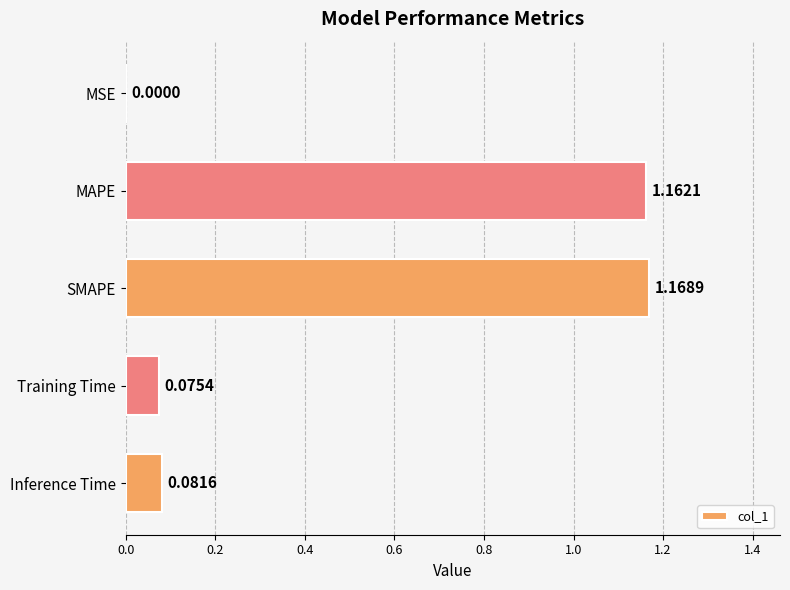

Where is the data nearest to the value 0?

MSE